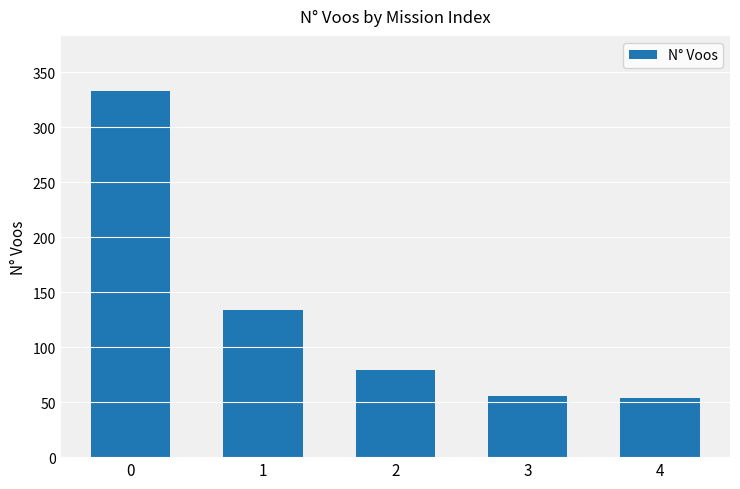

Approximately how many times larger is the value at 2 compared to 4?

1.5